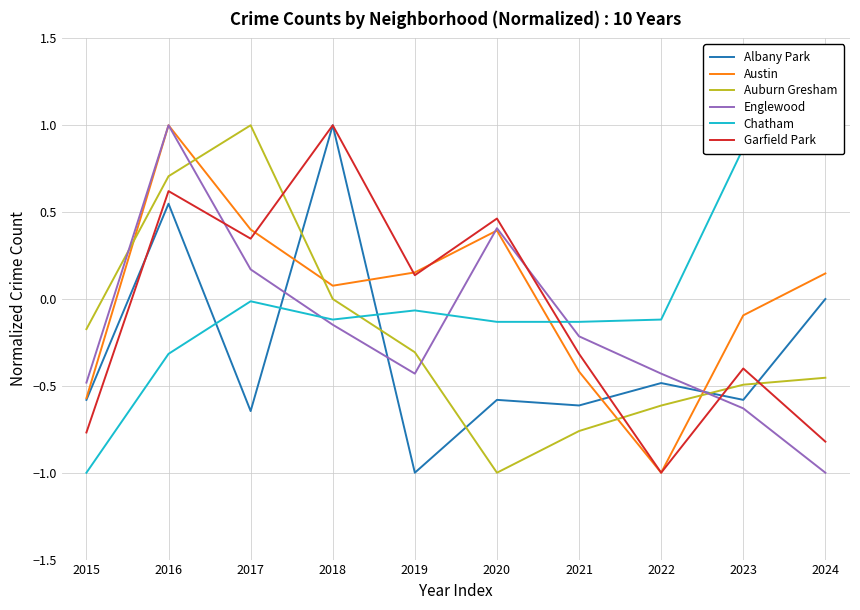

How many values in the Englewood series exceed 0?

3